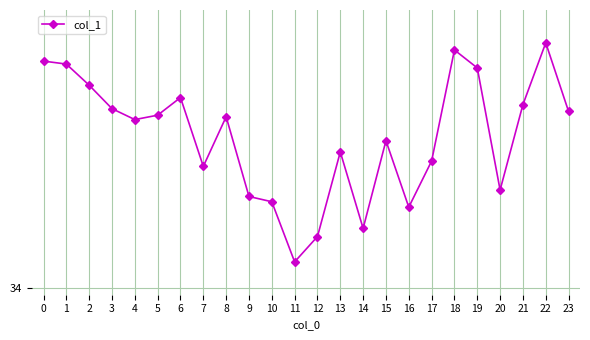

Rank the categories by value from highest to lowest.

22, 18, 0, 1, 19, 2, 6, 21, 3, 23, 5, 8, 4, 15, 13, 17, 7, 20, 9, 10, 16, 14, 12, 11